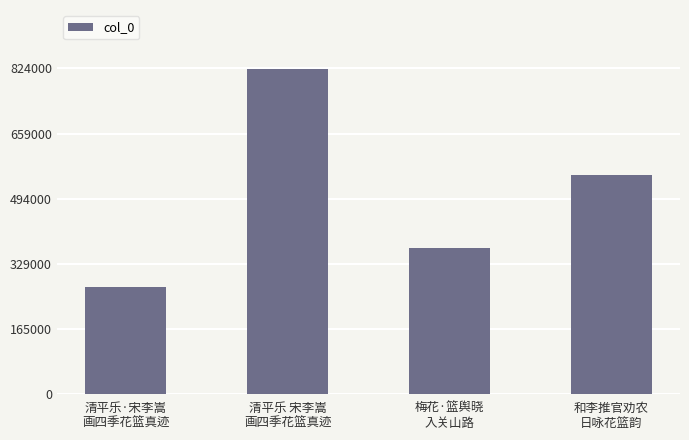

How many data points are less than 552895?

2